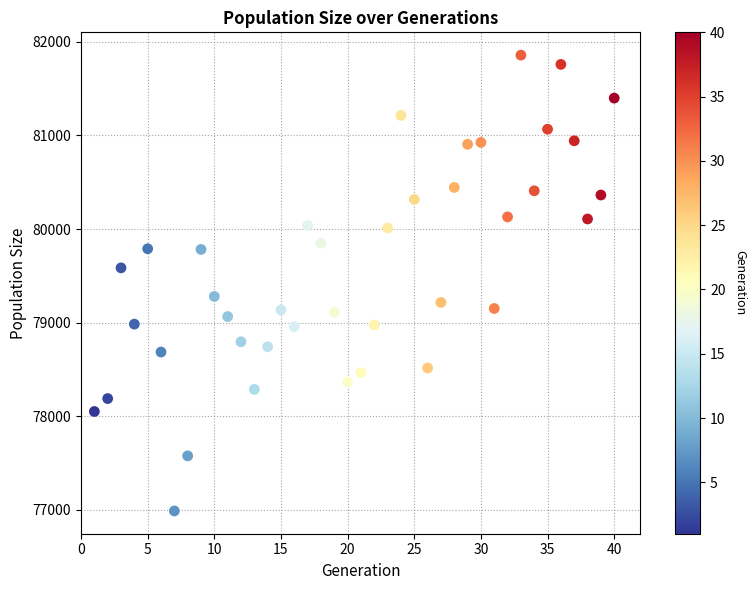

What is the range of X values (max minus min)?

39